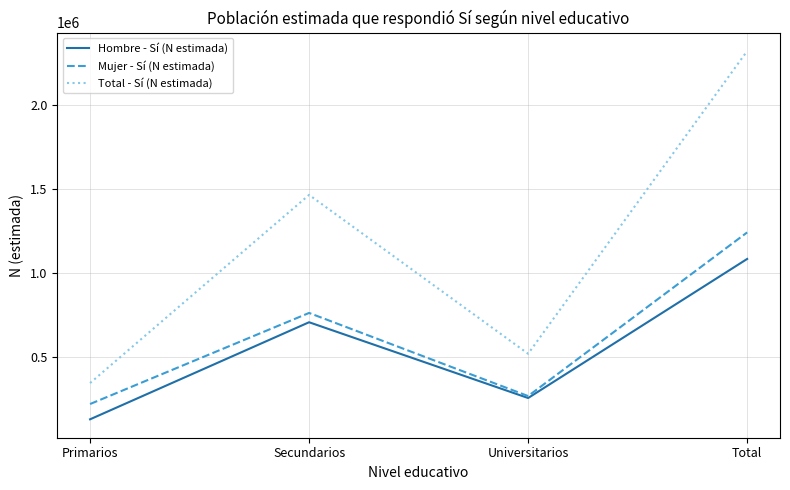

True or false: Total - Sí (N estimada) and Mujer - Sí (N estimada) intersect in this chart.

False